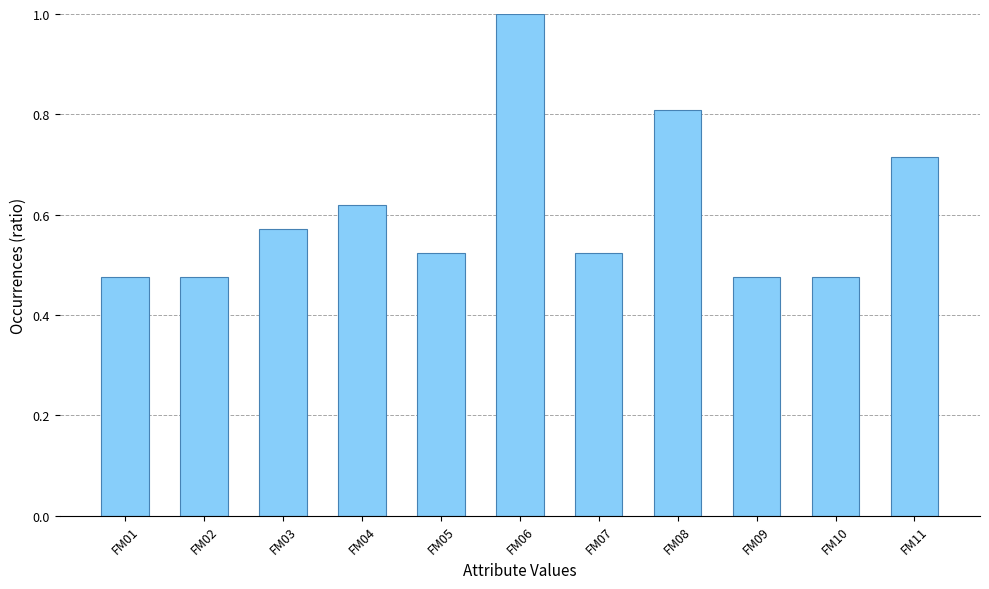

Count the values in the range 0 to 1.

11